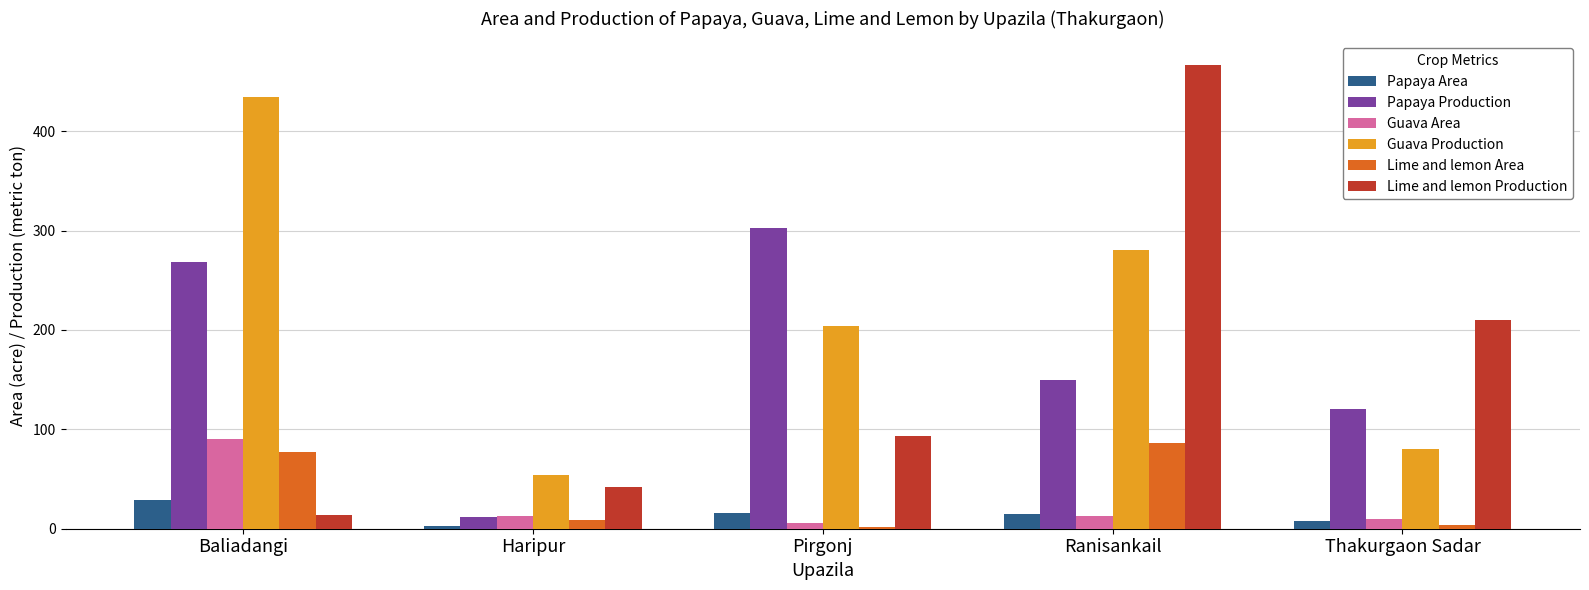

Is the value of Guava Area at Baliadangi greater than the value of Papaya Production at Pirgonj?

No